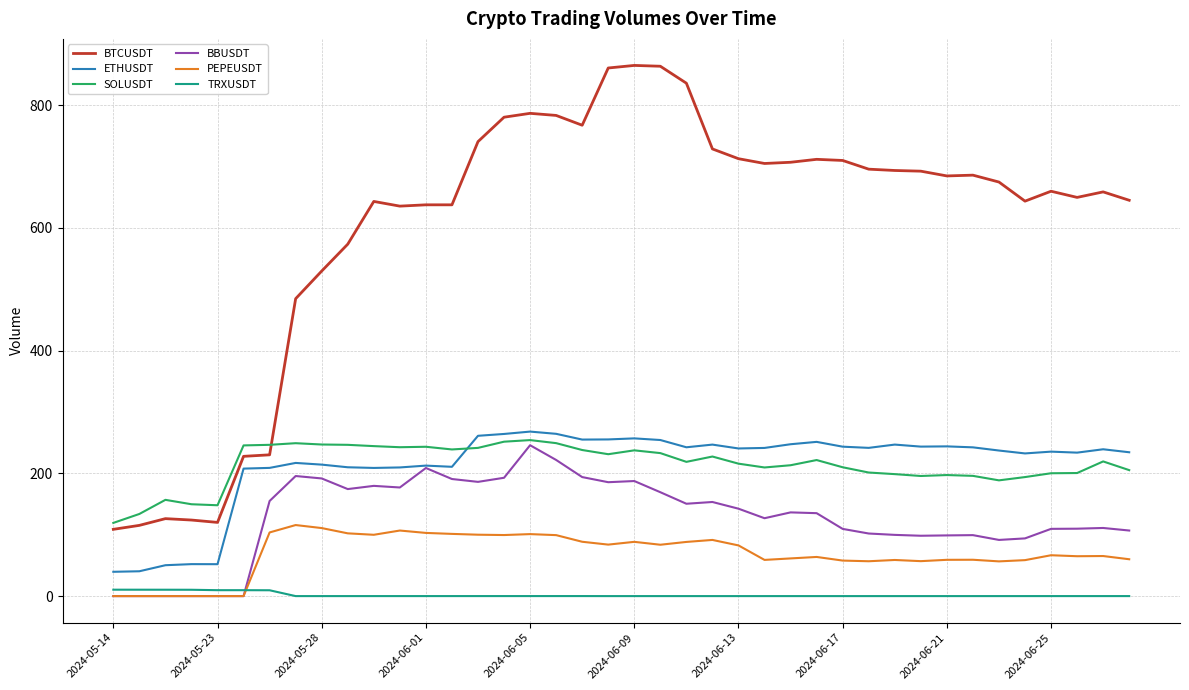

Which series ends up on top after the final intersection of SOLUSDT and ETHUSDT?

ETHUSDT